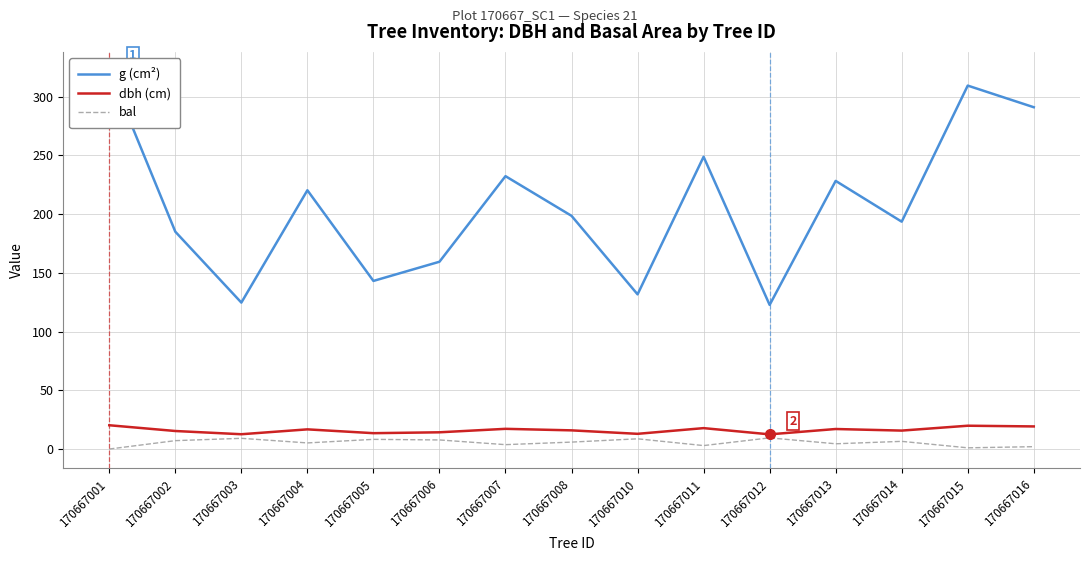

What is the total value across all series at 170667005?

164.9